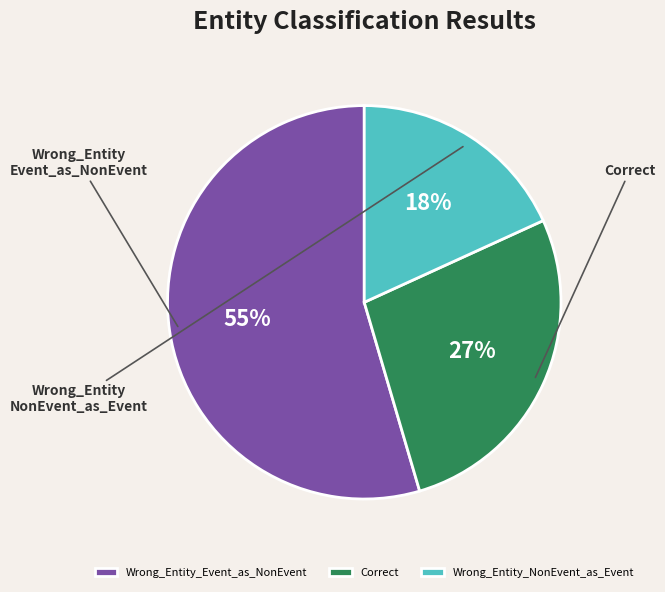

Do Wrong_Entity_Event_as_NonEvent and Correct together represent more than half of the pie?

Yes